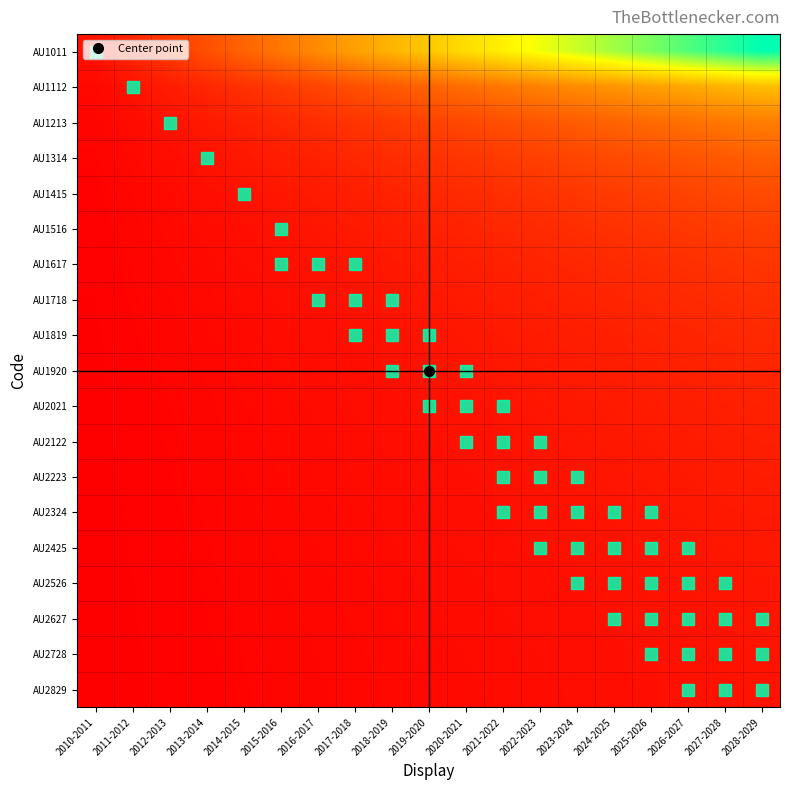

Reading left to right, transcribe all the data shown in this chart.

AU1011: 2010-2011=1.0	2011-2012=2.0	2012-2013=3.0	2013-2014=4.0	2014-2015=5.0	2015-2016=6.0	2016-2017=7.0	2017-2018=8.0	2018-2019=9.0	2019-2020=10.0	2020-2021=11.0	2021-2022=12.0	2022-2023=13.0	2023-2024=14.0	2024-2025=15.0	2025-2026=16.0	2026-2027=17.0	2027-2028=18.0	2028-2029=19.0
AU1112: 2010-2011=0.5	2011-2012=1.0	2012-2013=1.5	2013-2014=2.0	2014-2015=2.5	2015-2016=3.0	2016-2017=3.5	2017-2018=4.0	2018-2019=4.5	2019-2020=5.0	2020-2021=5.5	2021-2022=6.0	2022-2023=6.5	2023-2024=7.0	2024-2025=7.5	2025-2026=8.0	2026-2027=8.5	2027-2028=9.0	2028-2029=9.5
AU1213: 2010-2011=0.3	2011-2012=0.7	2012-2013=1.0	2013-2014=1.3	2014-2015=1.7	2015-2016=2.0	2016-2017=2.3	2017-2018=2.7	2018-2019=3.0	2019-2020=3.3	2020-2021=3.7	2021-2022=4.0	2022-2023=4.3	2023-2024=4.7	2024-2025=5.0	2025-2026=5.3	2026-2027=5.7	2027-2028=6.0	2028-2029=6.3
AU1314: 2010-2011=0.2	2011-2012=0.5	2012-2013=0.8	2013-2014=1.0	2014-2015=1.2	2015-2016=1.5	2016-2017=1.8	2017-2018=2.0	2018-2019=2.2	2019-2020=2.5	2020-2021=2.8	2021-2022=3.0	2022-2023=3.2	2023-2024=3.5	2024-2025=3.8	2025-2026=4.0	2026-2027=4.2	2027-2028=4.5	2028-2029=4.8
AU1415: 2010-2011=0.2	2011-2012=0.4	2012-2013=0.6	2013-2014=0.8	2014-2015=1.0	2015-2016=1.2	2016-2017=1.4	2017-2018=1.6	2018-2019=1.8	2019-2020=2.0	2020-2021=2.2	2021-2022=2.4	2022-2023=2.6	2023-2024=2.8	2024-2025=3.0	2025-2026=3.2	2026-2027=3.4	2027-2028=3.6	2028-2029=3.8
AU1516: 2010-2011=0.2	2011-2012=0.3	2012-2013=0.5	2013-2014=0.7	2014-2015=0.8	2015-2016=1.0	2016-2017=1.2	2017-2018=1.3	2018-2019=1.5	2019-2020=1.7	2020-2021=1.8	2021-2022=2.0	2022-2023=2.2	2023-2024=2.3	2024-2025=2.5	2025-2026=2.7	2026-2027=2.8	2027-2028=3.0	2028-2029=3.2
AU1617: 2010-2011=0.1	2011-2012=0.3	2012-2013=0.4	2013-2014=0.6	2014-2015=0.7	2015-2016=0.9	2016-2017=1.0	2017-2018=1.1	2018-2019=1.3	2019-2020=1.4	2020-2021=1.6	2021-2022=1.7	2022-2023=1.9	2023-2024=2.0	2024-2025=2.1	2025-2026=2.3	2026-2027=2.4	2027-2028=2.6	2028-2029=2.7
AU1718: 2010-2011=0.1	2011-2012=0.2	2012-2013=0.4	2013-2014=0.5	2014-2015=0.6	2015-2016=0.8	2016-2017=0.9	2017-2018=1.0	2018-2019=1.1	2019-2020=1.2	2020-2021=1.4	2021-2022=1.5	2022-2023=1.6	2023-2024=1.8	2024-2025=1.9	2025-2026=2.0	2026-2027=2.1	2027-2028=2.2	2028-2029=2.4
AU1819: 2010-2011=0.1	2011-2012=0.2	2012-2013=0.3	2013-2014=0.4	2014-2015=0.6	2015-2016=0.7	2016-2017=0.8	2017-2018=0.9	2018-2019=1.0	2019-2020=1.1	2020-2021=1.2	2021-2022=1.3	2022-2023=1.4	2023-2024=1.6	2024-2025=1.7	2025-2026=1.8	2026-2027=1.9	2027-2028=2.0	2028-2029=2.1
AU1920: 2010-2011=0.1	2011-2012=0.2	2012-2013=0.3	2013-2014=0.4	2014-2015=0.5	2015-2016=0.6	2016-2017=0.7	2017-2018=0.8	2018-2019=0.9	2019-2020=1.0	2020-2021=1.1	2021-2022=1.2	2022-2023=1.3	2023-2024=1.4	2024-2025=1.5	2025-2026=1.6	2026-2027=1.7	2027-2028=1.8	2028-2029=1.9
AU2021: 2010-2011=0.1	2011-2012=0.2	2012-2013=0.3	2013-2014=0.4	2014-2015=0.5	2015-2016=0.5	2016-2017=0.6	2017-2018=0.7	2018-2019=0.8	2019-2020=0.9	2020-2021=1.0	2021-2022=1.1	2022-2023=1.2	2023-2024=1.3	2024-2025=1.4	2025-2026=1.5	2026-2027=1.5	2027-2028=1.6	2028-2029=1.7
AU2122: 2010-2011=0.1	2011-2012=0.2	2012-2013=0.2	2013-2014=0.3	2014-2015=0.4	2015-2016=0.5	2016-2017=0.6	2017-2018=0.7	2018-2019=0.8	2019-2020=0.8	2020-2021=0.9	2021-2022=1.0	2022-2023=1.1	2023-2024=1.2	2024-2025=1.2	2025-2026=1.3	2026-2027=1.4	2027-2028=1.5	2028-2029=1.6
AU2223: 2010-2011=0.1	2011-2012=0.2	2012-2013=0.2	2013-2014=0.3	2014-2015=0.4	2015-2016=0.5	2016-2017=0.5	2017-2018=0.6	2018-2019=0.7	2019-2020=0.8	2020-2021=0.8	2021-2022=0.9	2022-2023=1.0	2023-2024=1.1	2024-2025=1.2	2025-2026=1.2	2026-2027=1.3	2027-2028=1.4	2028-2029=1.5
AU2324: 2010-2011=0.1	2011-2012=0.1	2012-2013=0.2	2013-2014=0.3	2014-2015=0.4	2015-2016=0.4	2016-2017=0.5	2017-2018=0.6	2018-2019=0.6	2019-2020=0.7	2020-2021=0.8	2021-2022=0.9	2022-2023=0.9	2023-2024=1.0	2024-2025=1.1	2025-2026=1.1	2026-2027=1.2	2027-2028=1.3	2028-2029=1.4
AU2425: 2010-2011=0.1	2011-2012=0.1	2012-2013=0.2	2013-2014=0.3	2014-2015=0.3	2015-2016=0.4	2016-2017=0.5	2017-2018=0.5	2018-2019=0.6	2019-2020=0.7	2020-2021=0.7	2021-2022=0.8	2022-2023=0.9	2023-2024=0.9	2024-2025=1.0	2025-2026=1.1	2026-2027=1.1	2027-2028=1.2	2028-2029=1.3
AU2526: 2010-2011=0.1	2011-2012=0.1	2012-2013=0.2	2013-2014=0.2	2014-2015=0.3	2015-2016=0.4	2016-2017=0.4	2017-2018=0.5	2018-2019=0.6	2019-2020=0.6	2020-2021=0.7	2021-2022=0.8	2022-2023=0.8	2023-2024=0.9	2024-2025=0.9	2025-2026=1.0	2026-2027=1.1	2027-2028=1.1	2028-2029=1.2
AU2627: 2010-2011=0.1	2011-2012=0.1	2012-2013=0.2	2013-2014=0.2	2014-2015=0.3	2015-2016=0.4	2016-2017=0.4	2017-2018=0.5	2018-2019=0.5	2019-2020=0.6	2020-2021=0.6	2021-2022=0.7	2022-2023=0.8	2023-2024=0.8	2024-2025=0.9	2025-2026=0.9	2026-2027=1.0	2027-2028=1.1	2028-2029=1.1
AU2728: 2010-2011=0.1	2011-2012=0.1	2012-2013=0.2	2013-2014=0.2	2014-2015=0.3	2015-2016=0.3	2016-2017=0.4	2017-2018=0.4	2018-2019=0.5	2019-2020=0.6	2020-2021=0.6	2021-2022=0.7	2022-2023=0.7	2023-2024=0.8	2024-2025=0.8	2025-2026=0.9	2026-2027=0.9	2027-2028=1.0	2028-2029=1.1
AU2829: 2010-2011=0.1	2011-2012=0.1	2012-2013=0.2	2013-2014=0.2	2014-2015=0.3	2015-2016=0.3	2016-2017=0.4	2017-2018=0.4	2018-2019=0.5	2019-2020=0.5	2020-2021=0.6	2021-2022=0.6	2022-2023=0.7	2023-2024=0.7	2024-2025=0.8	2025-2026=0.8	2026-2027=0.9	2027-2028=0.9	2028-2029=1.0